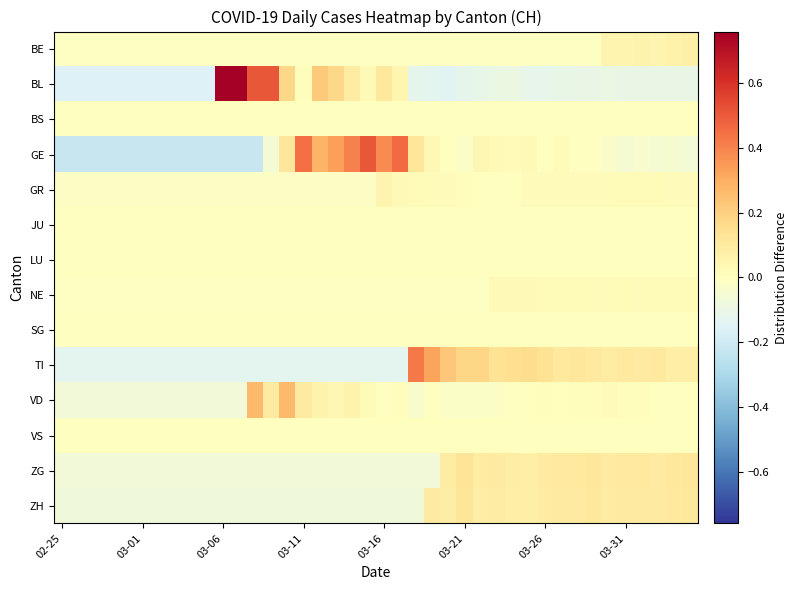

Count the number of data series in this chart.

14